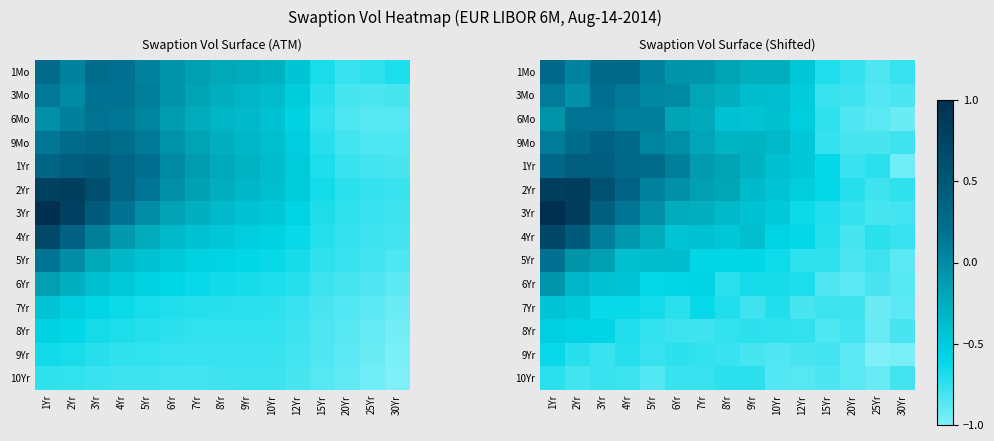

The 3Yr series shows -0.8 at 20Yr. True or false?

True